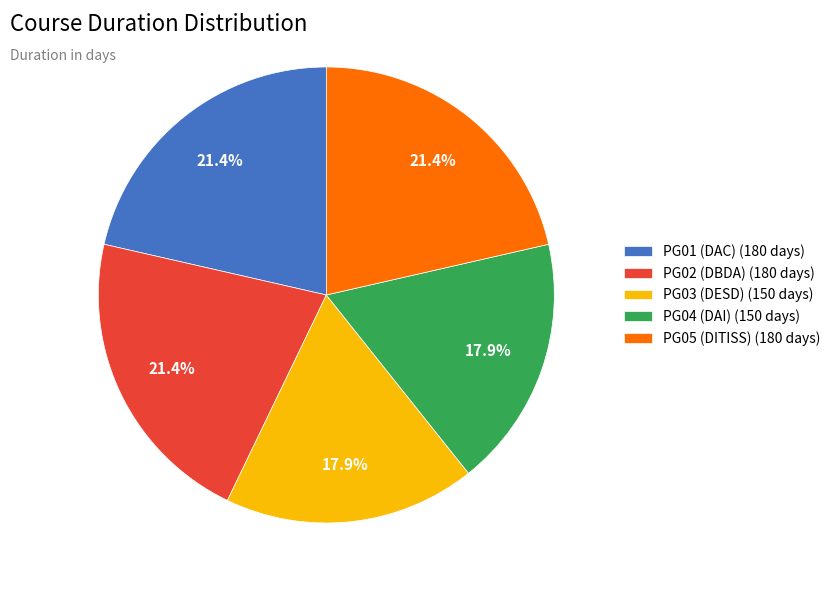

Is there a majority slice in this chart?

No